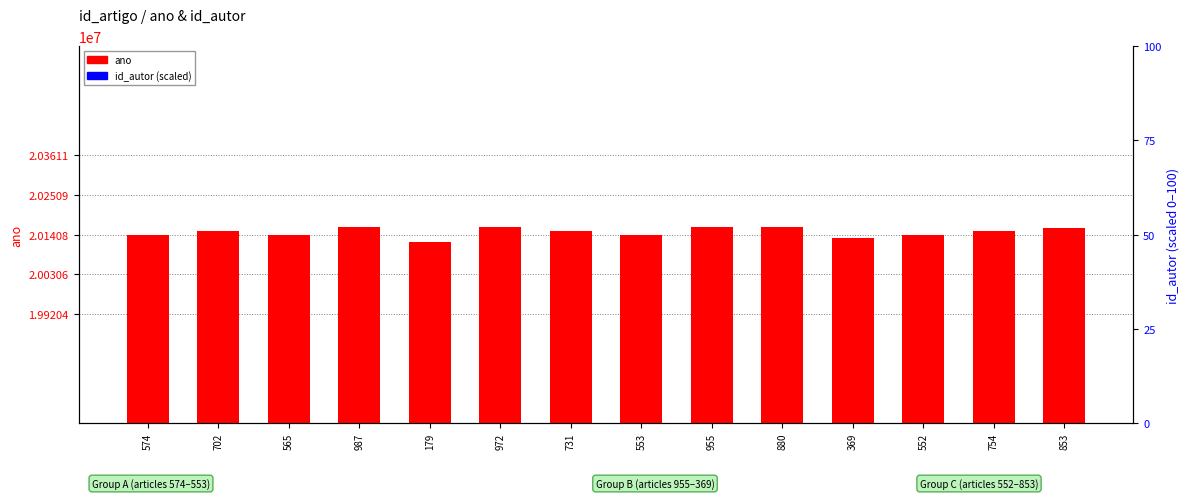

Reading left to right, transcribe all the data shown in this chart.

ano: 574=20140309	702=20150224	565=20140214	987=20161124	179=20120423	972=20161028	731=20150424	553=20140120	955=20160930	880=20160331	369=20130226	552=20140110	754=20150608	853=20160122
id_autor (scaled): 574=0	702=0	565=0	987=0	179=0	972=0	731=0	553=0	955=0	880=0	369=0	552=0	754=0	853=0